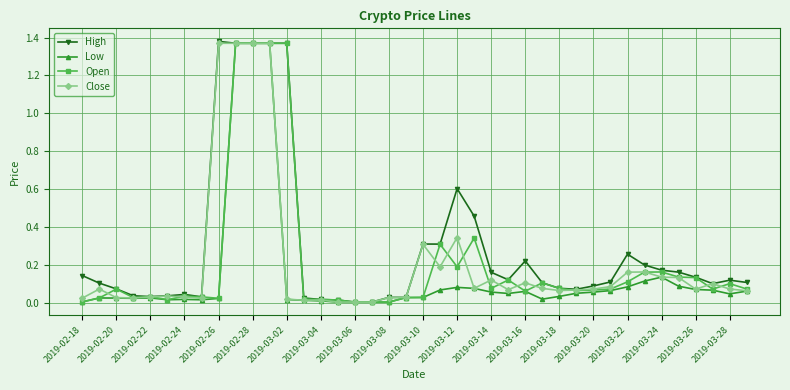

What are all the series names shown in the legend?

High, Low, Open, Close